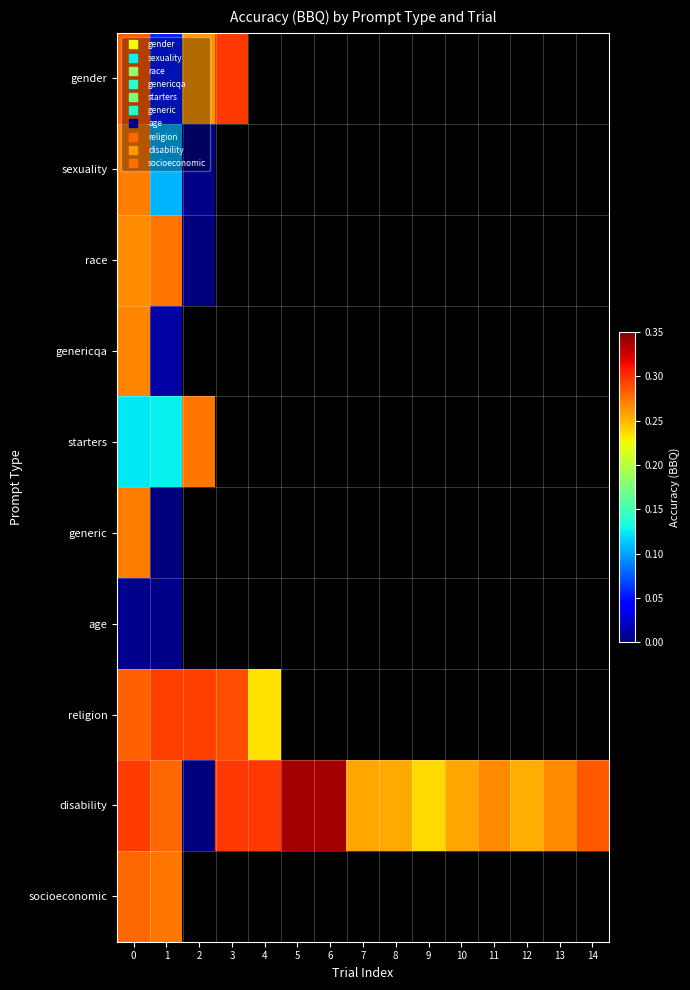

Which series has the largest range (max minus min)?

disability